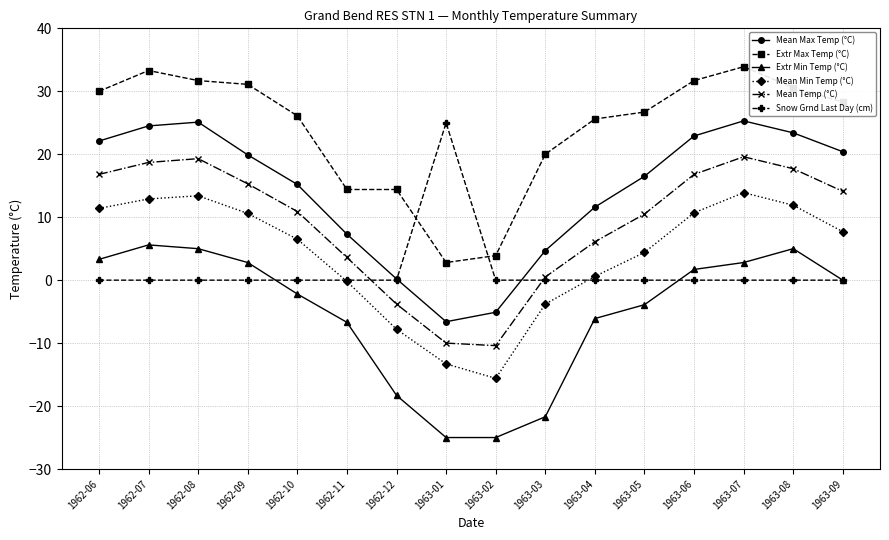

How many interior local peaks does the Mean Max Temp (°C) series have?

2